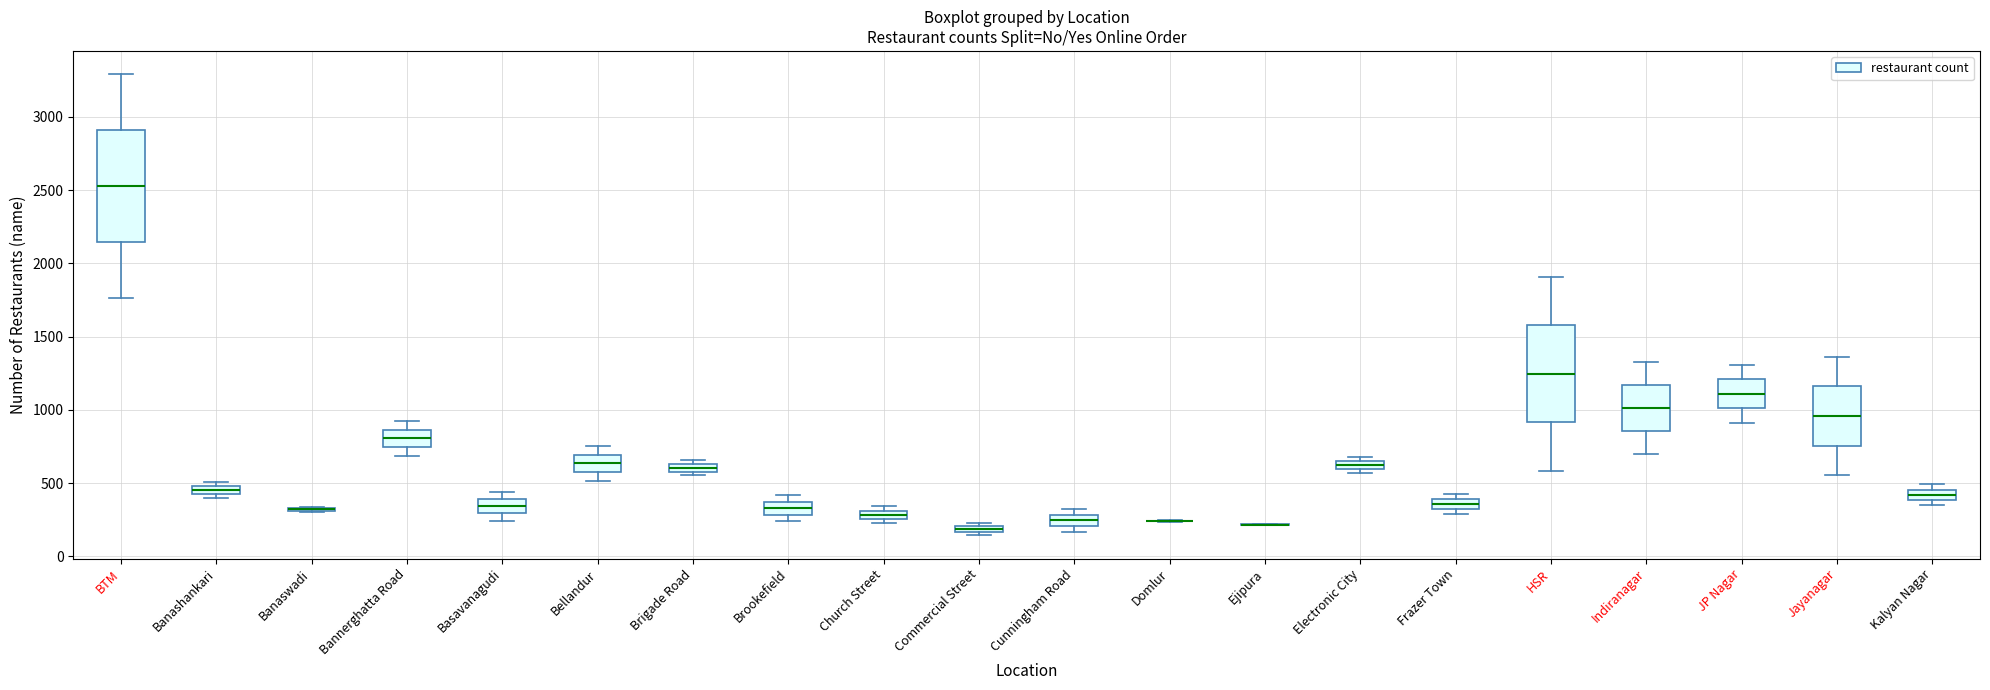

Which box is the tallest, from its lower edge to its upper edge?

BTM